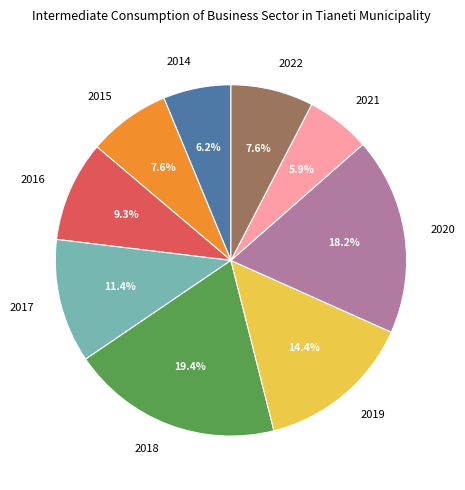

Approximately how many times larger is the value at 2015 compared to 2014?

1.2